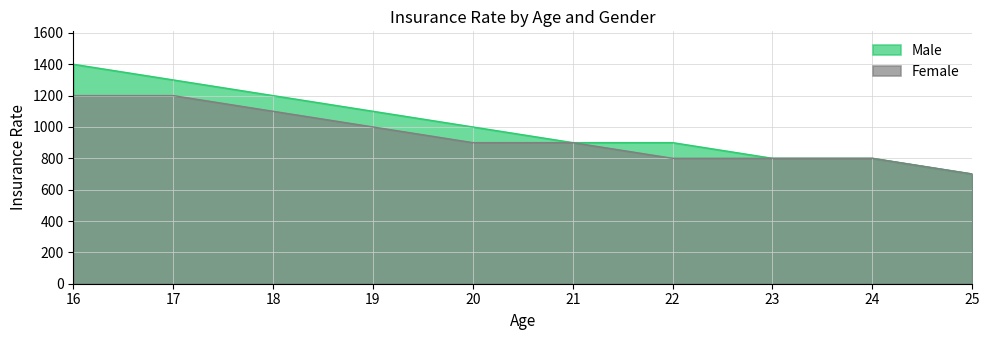

How many lines are shown in the chart?

2